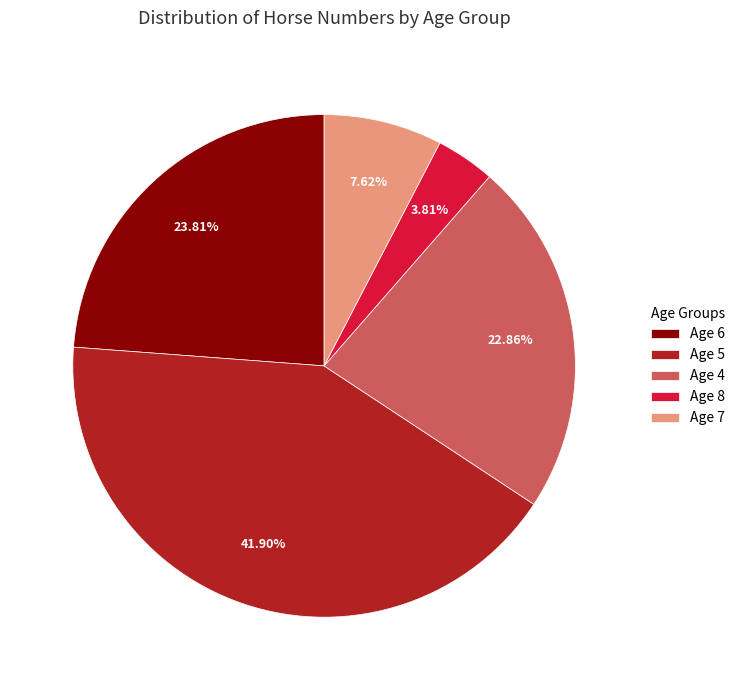

Is the sum of Age 4 and Age 7 greater than half?

No